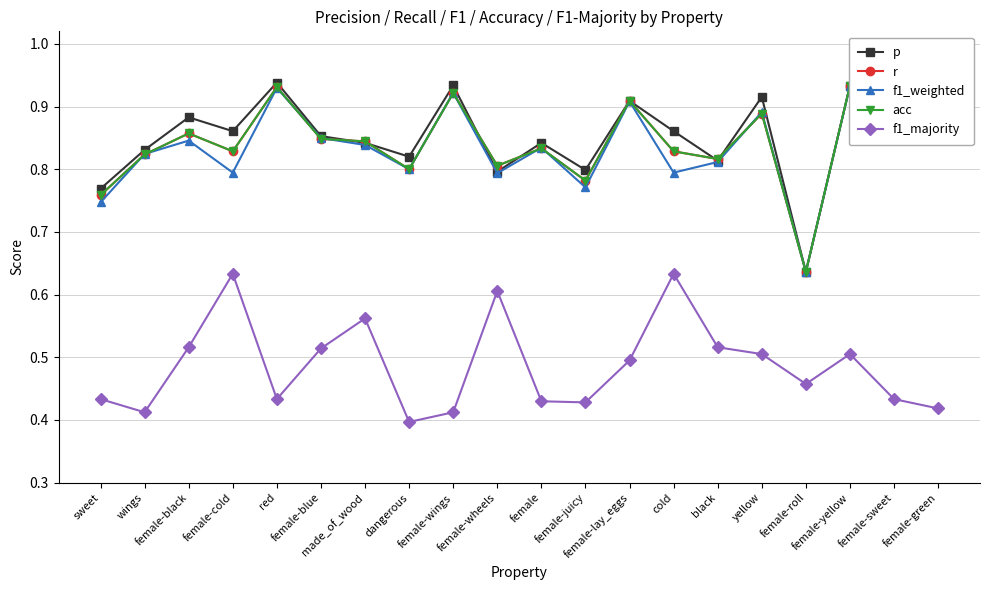

What are all the series names shown in the legend?

p, r, f1_weighted, acc, f1_majority